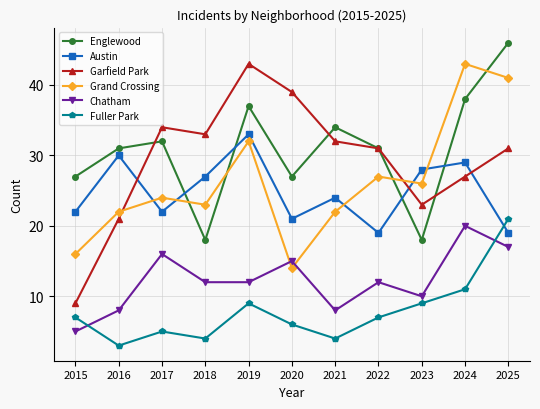

Reading right to left, transcribe all the data shown in this chart.

Englewood: 2025=46	2024=38	2023=18	2022=31	2021=34	2020=27	2019=37	2018=18	2017=32	2016=31	2015=27
Austin: 2025=19	2024=29	2023=28	2022=19	2021=24	2020=21	2019=33	2018=27	2017=22	2016=30	2015=22
Garfield Park: 2025=31	2024=27	2023=23	2022=31	2021=32	2020=39	2019=43	2018=33	2017=34	2016=21	2015=9
Grand Crossing: 2025=41	2024=43	2023=26	2022=27	2021=22	2020=14	2019=32	2018=23	2017=24	2016=22	2015=16
Chatham: 2025=17	2024=20	2023=10	2022=12	2021=8	2020=15	2019=12	2018=12	2017=16	2016=8	2015=5
Fuller Park: 2025=21	2024=11	2023=9	2022=7	2021=4	2020=6	2019=9	2018=4	2017=5	2016=3	2015=7